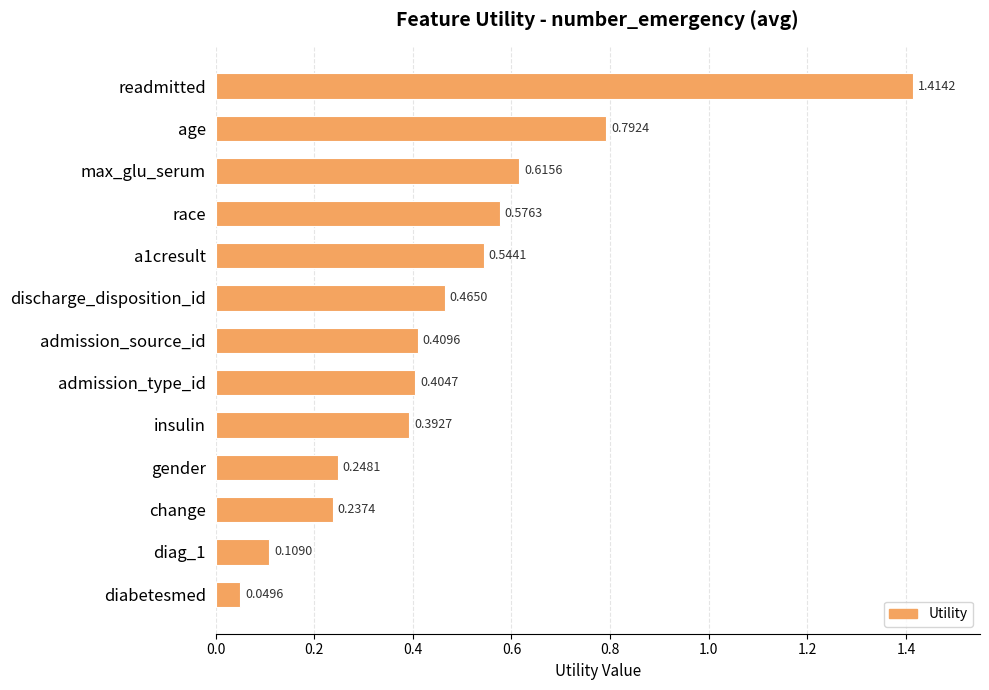

At which category does the chart reach its minimum across all series?

diabetesmed